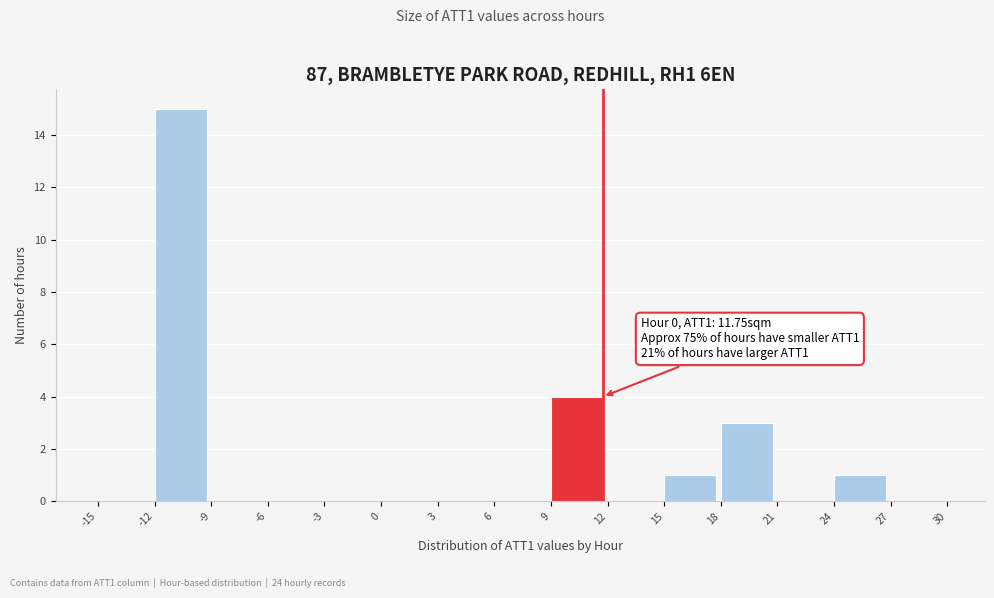

Which range on the x-axis has the tallest bar?

-12 to -9